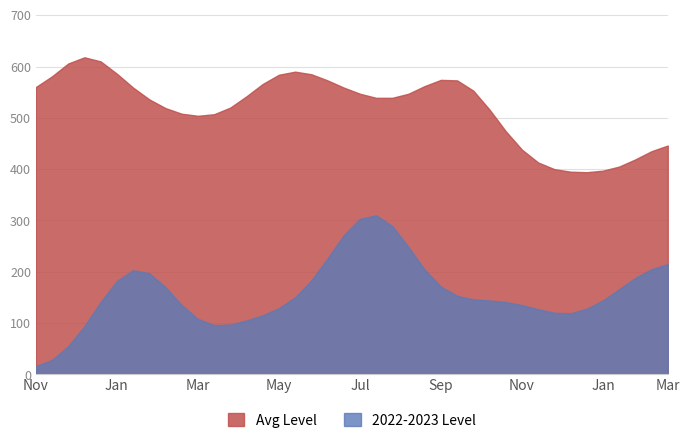

True or false: 2022-2023 Level and Avg Level intersect in this chart.

False